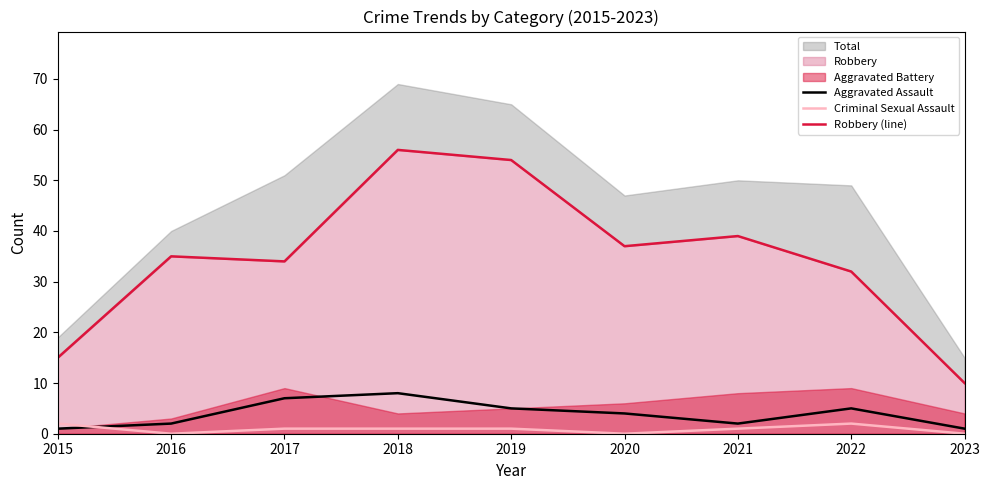

How many interior local peaks does the Criminal Sexual Assault series have?

1